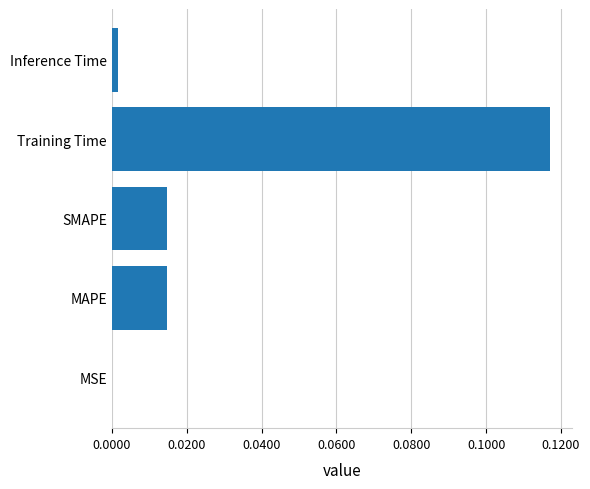

Which label corresponds to the largest value in the chart?

Training Time